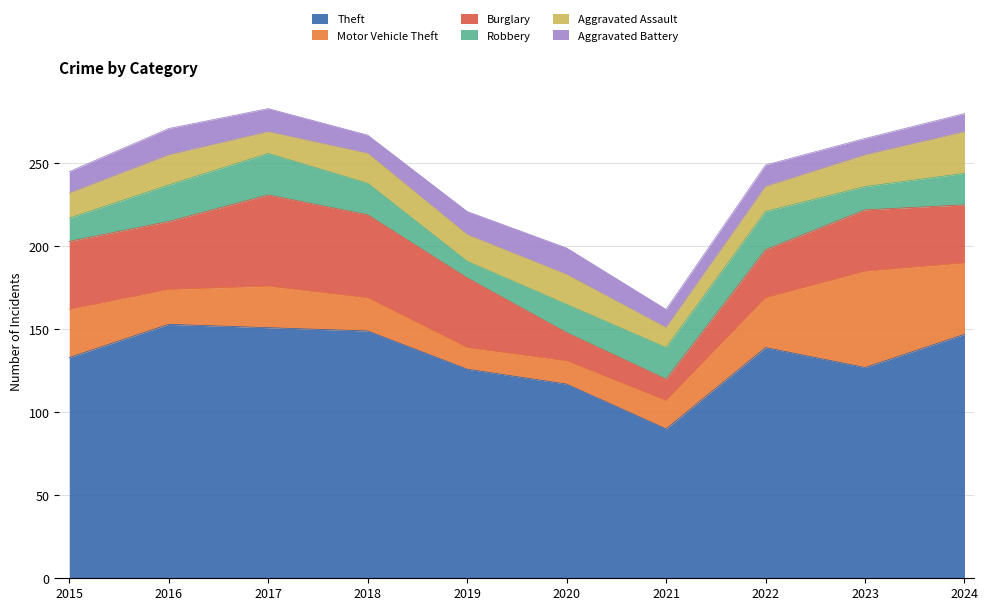

How many values in the Burglary series exceed 41?

3